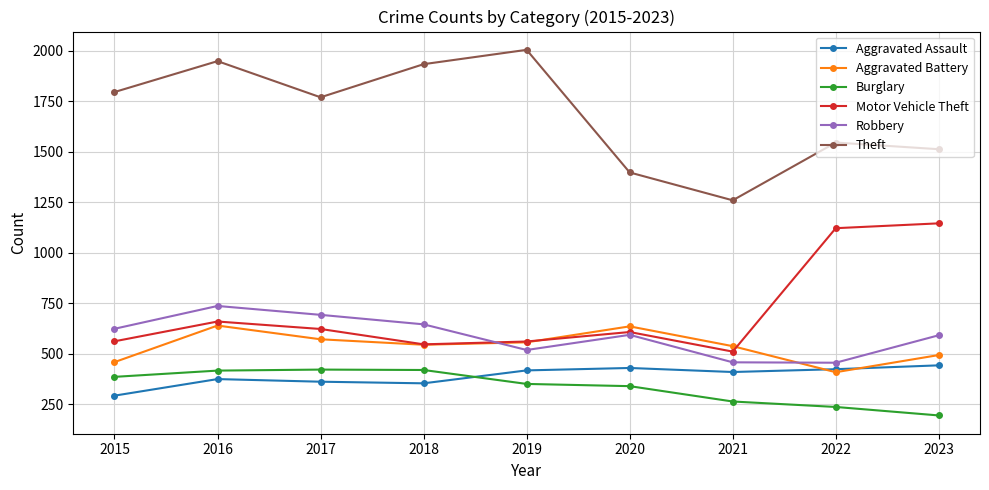

What is the value of the Aggravated Battery point at the 1st from the left?

458